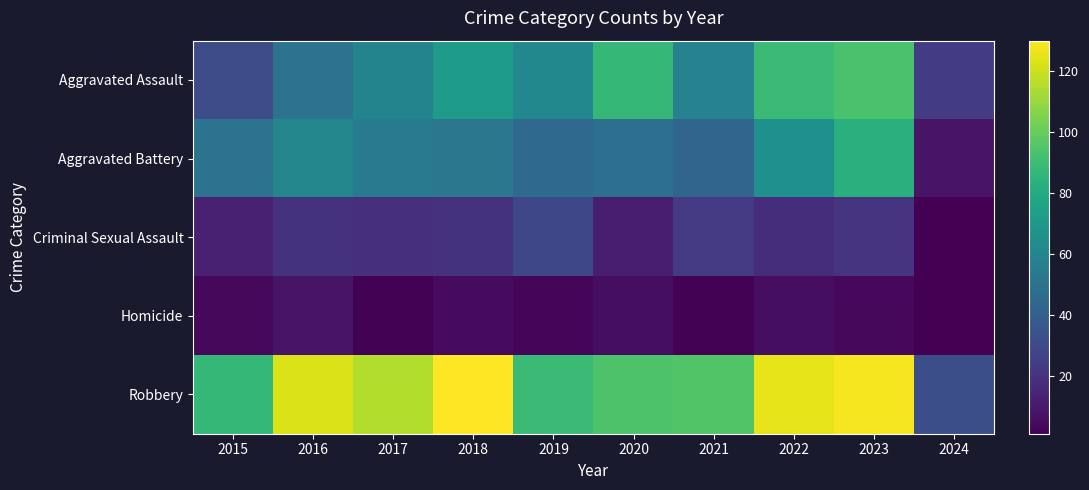

Count the number of data series in this chart.

5